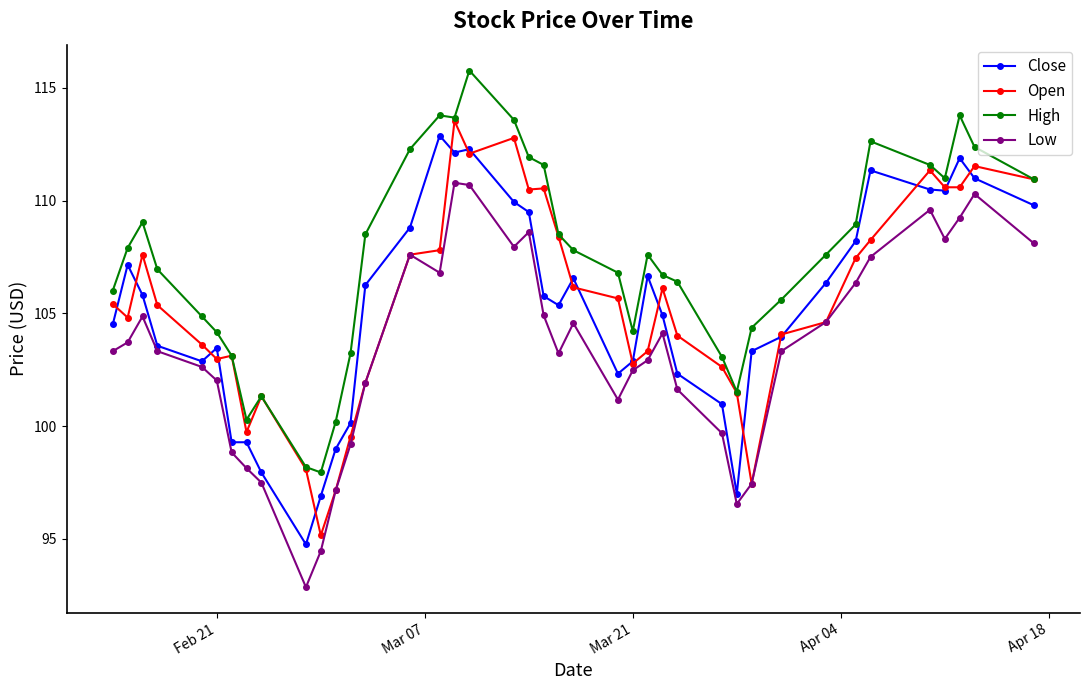

How many lines are shown in the chart?

4